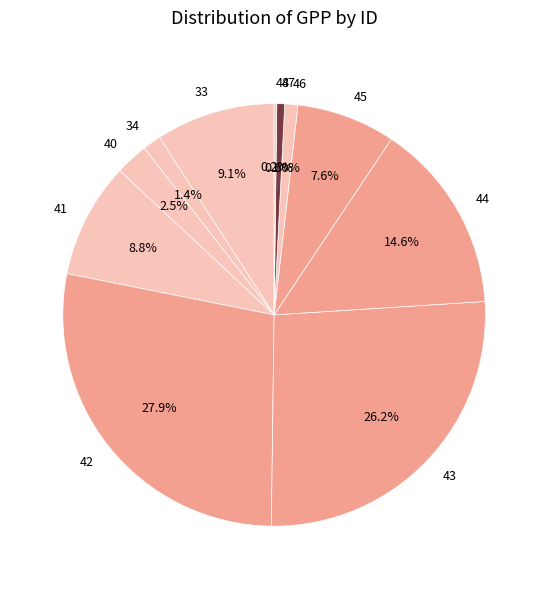

To the nearest percent, what is the average slice percentage?

9%